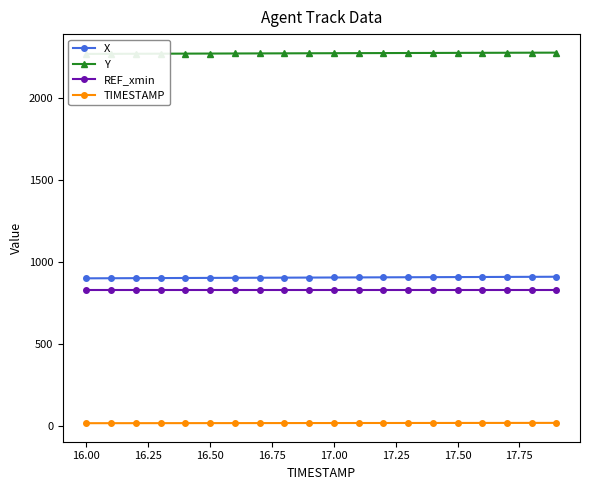

The X series shows 903.2 at 16.50. True or false?

True